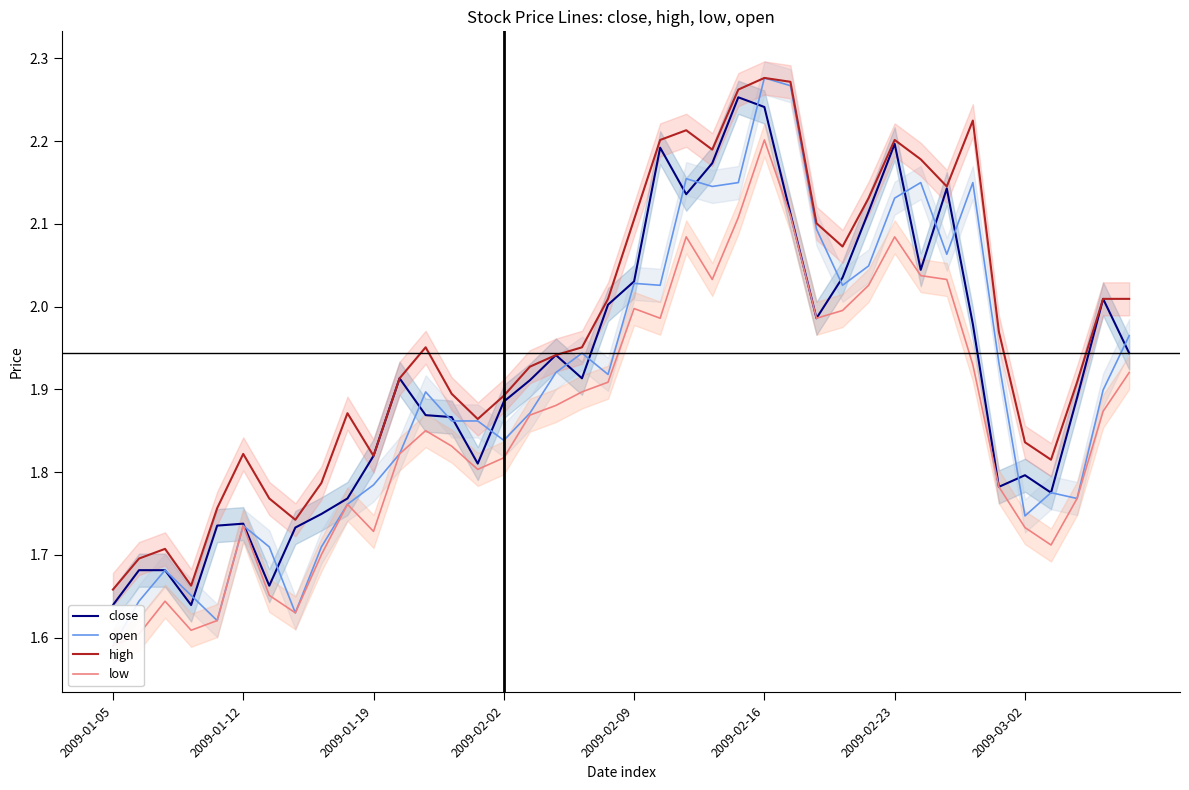

True or false: close has a value of 2.2 at 2009-02-23.

True